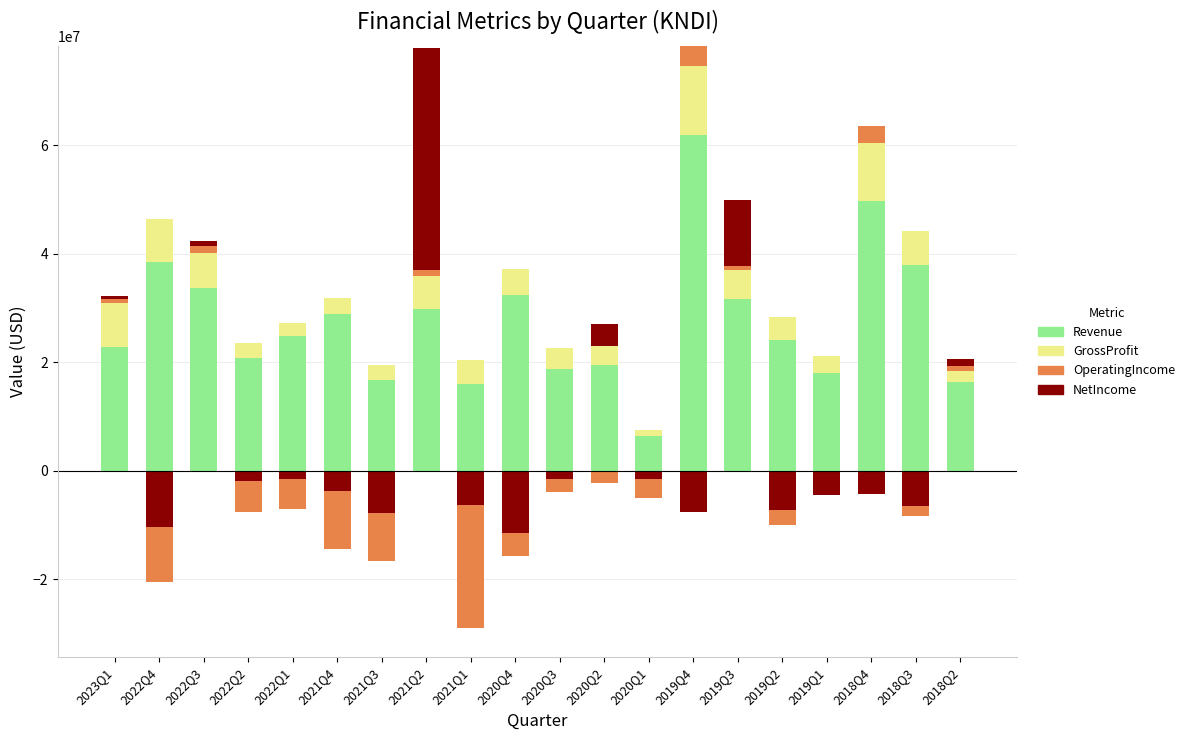

Which category has the highest value in the GrossProfit series?

2019Q4